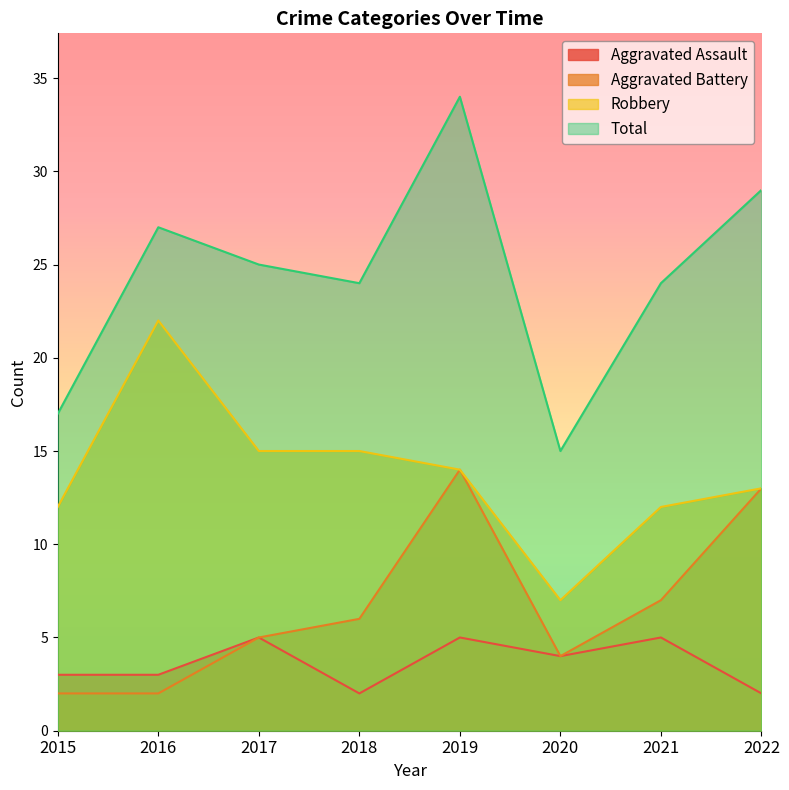

Which category has the highest value in the Aggravated Battery series?

2019